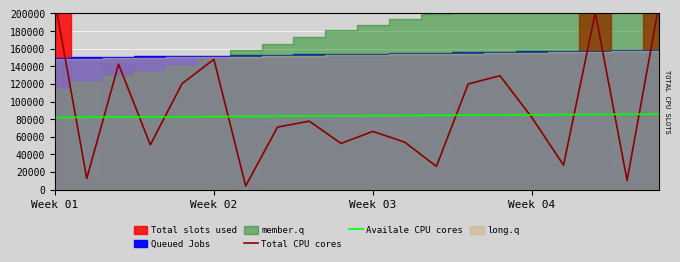

How many times do Total CPU cores and Availale CPU cores cross each other?

10